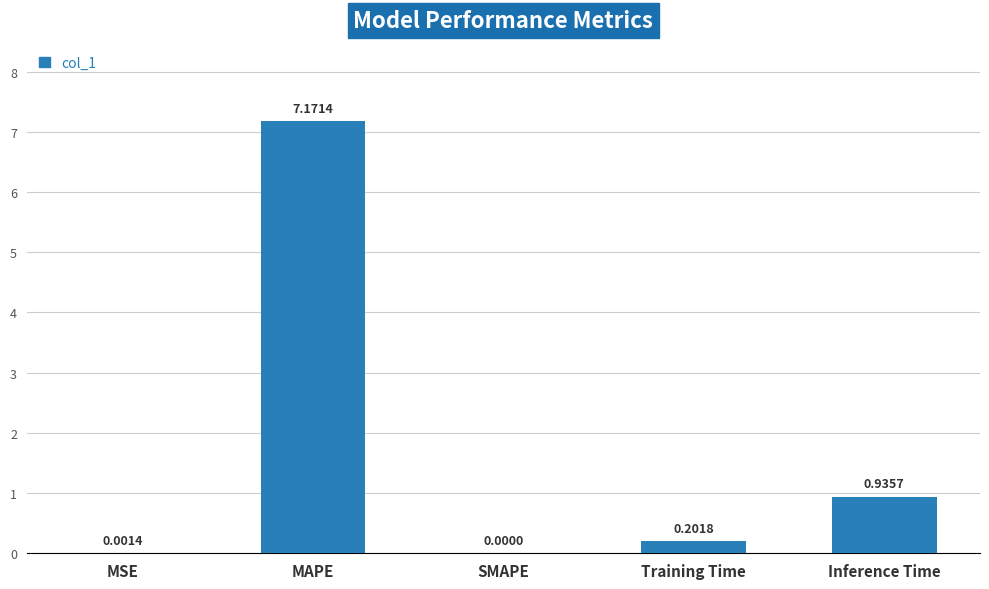

How many series are shown in this chart?

1